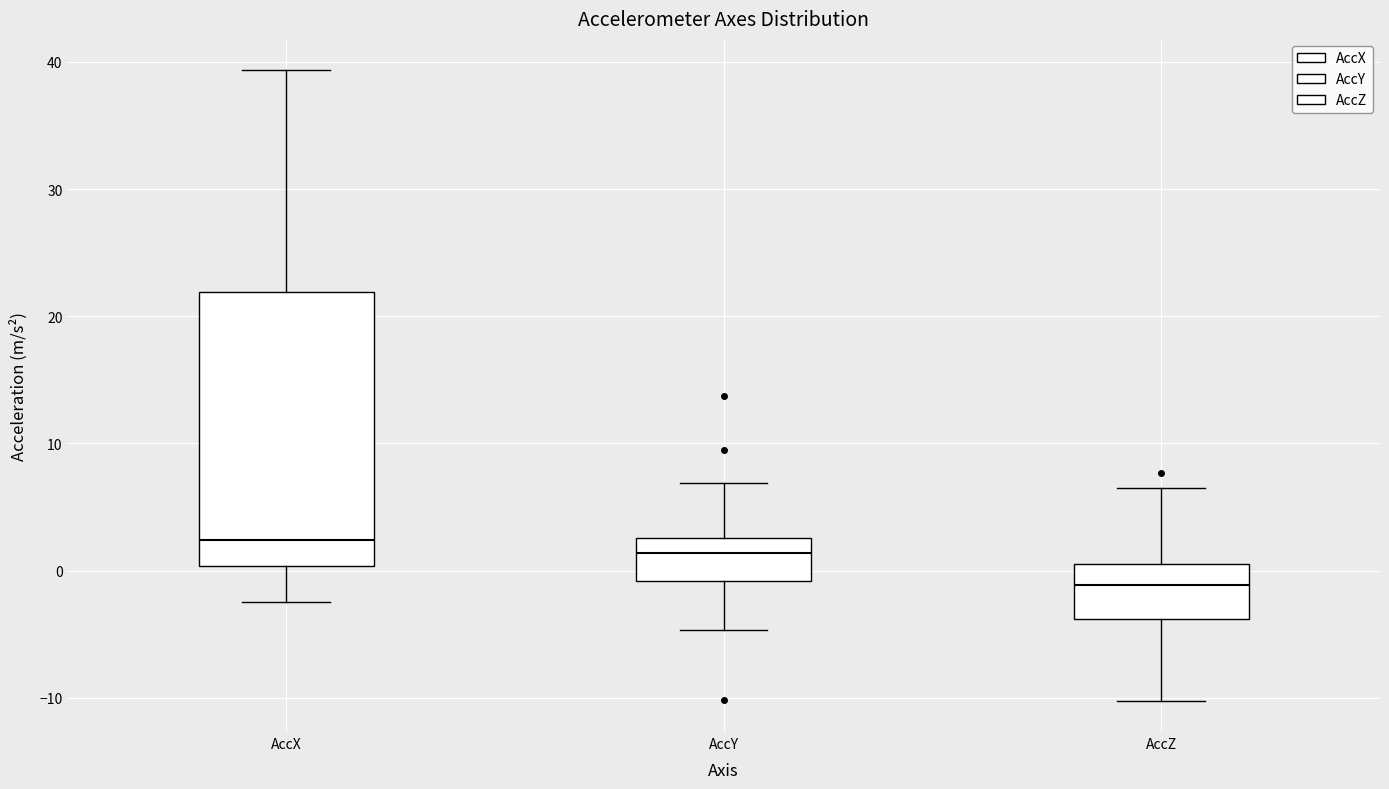

Where does the upper whisker of the box for AccY end on the y-axis? The values are not printed on the chart, so give them approximately, as read against the axis.

7